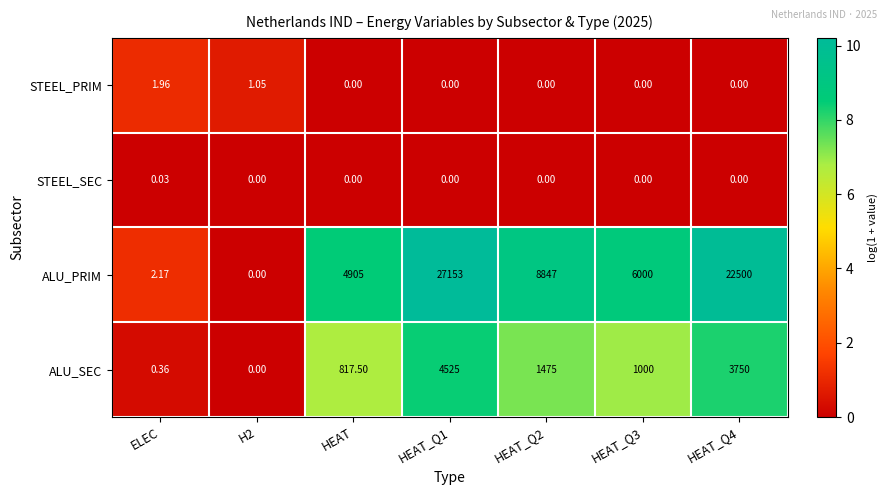

At which label does STEEL_PRIM reach its peak?

ELEC